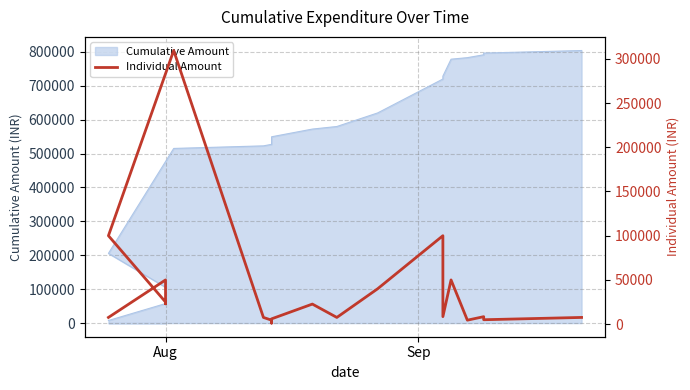

What is the smallest value displayed?

1200